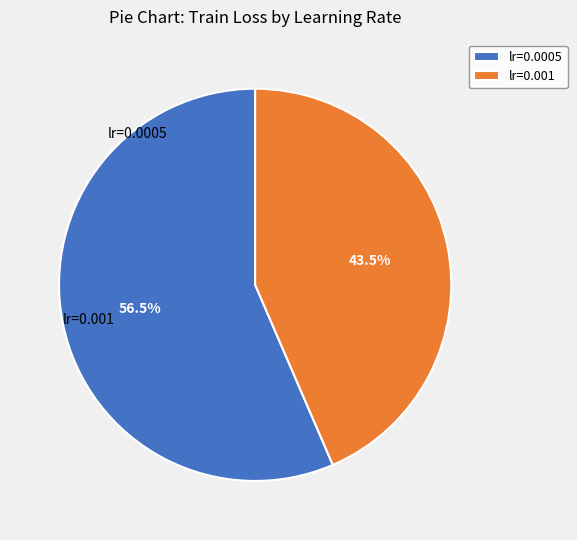

Between lr=0.001 and lr=0.0005, which is larger?

lr=0.0005